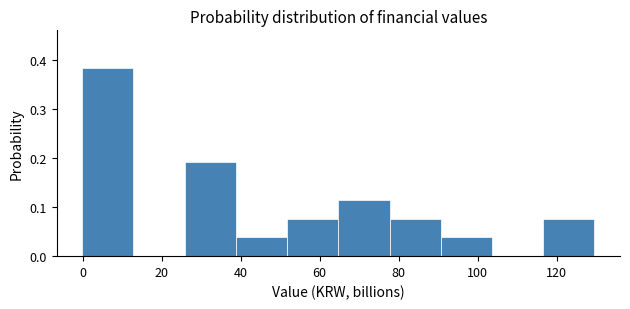

Over which range of the x-axis is the bar tallest?

0 to 12